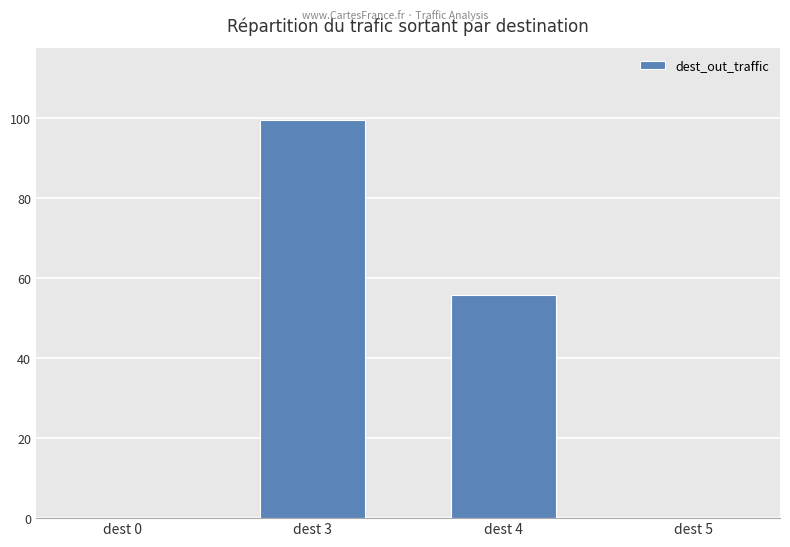

At which category does the chart reach its peak across all series?

dest 3